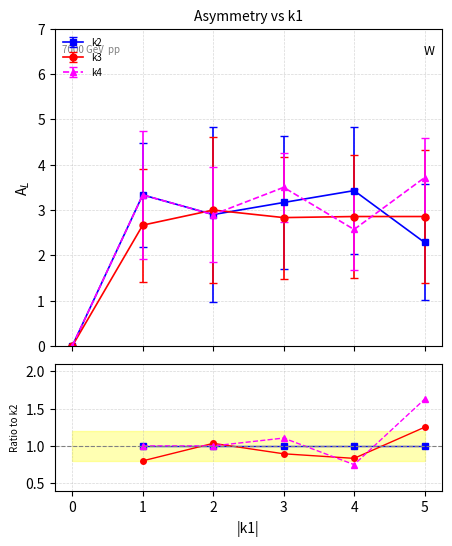

What are all the series names shown in the legend?

k2, k3, k4